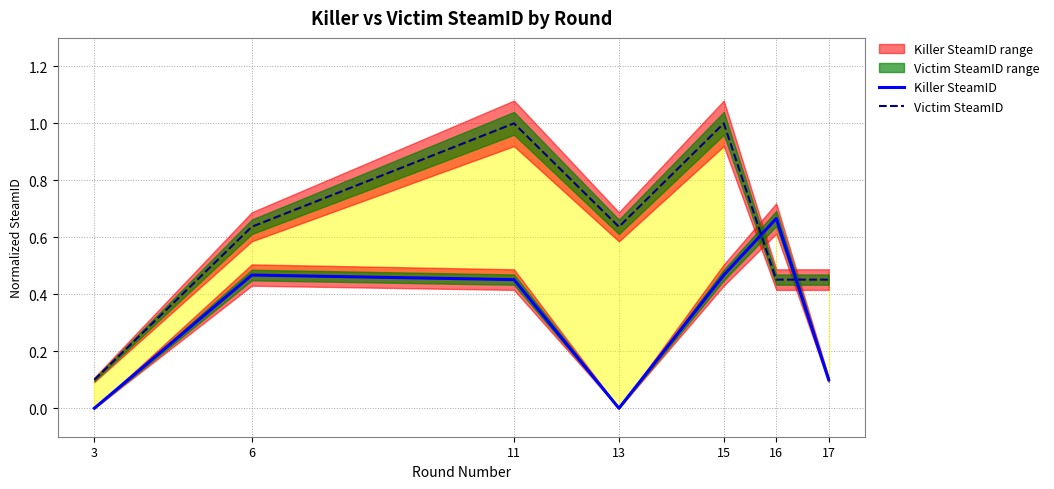

Which series has the largest total across all categories?

Victim SteamID